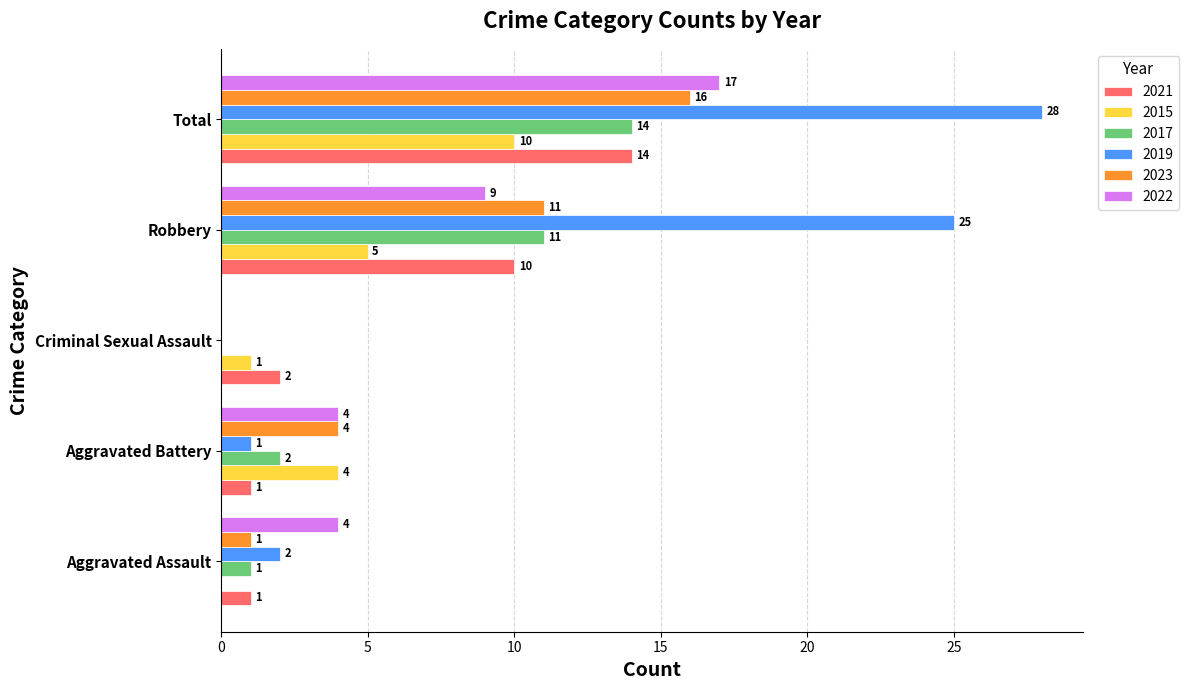

Which series changed the most between Aggravated Assault and Criminal Sexual Assault?

2022